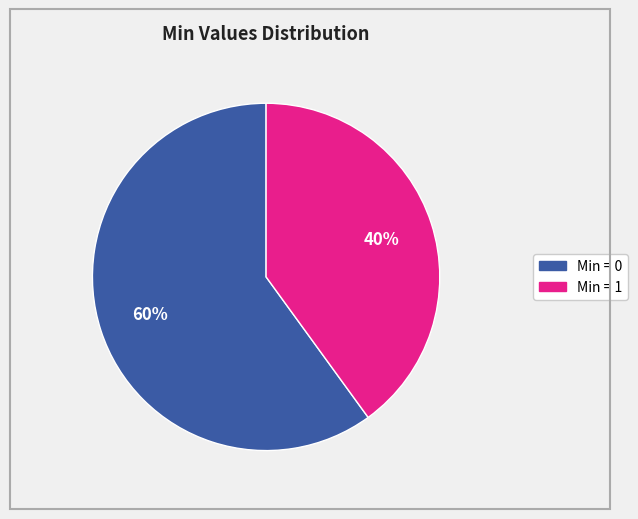

Does any single category account for the majority?

Yes